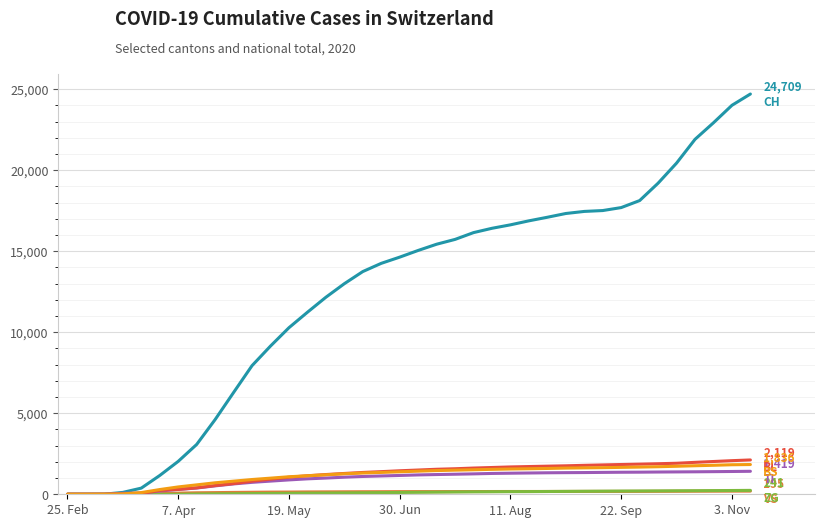

What is the greatest value displayed?

24709